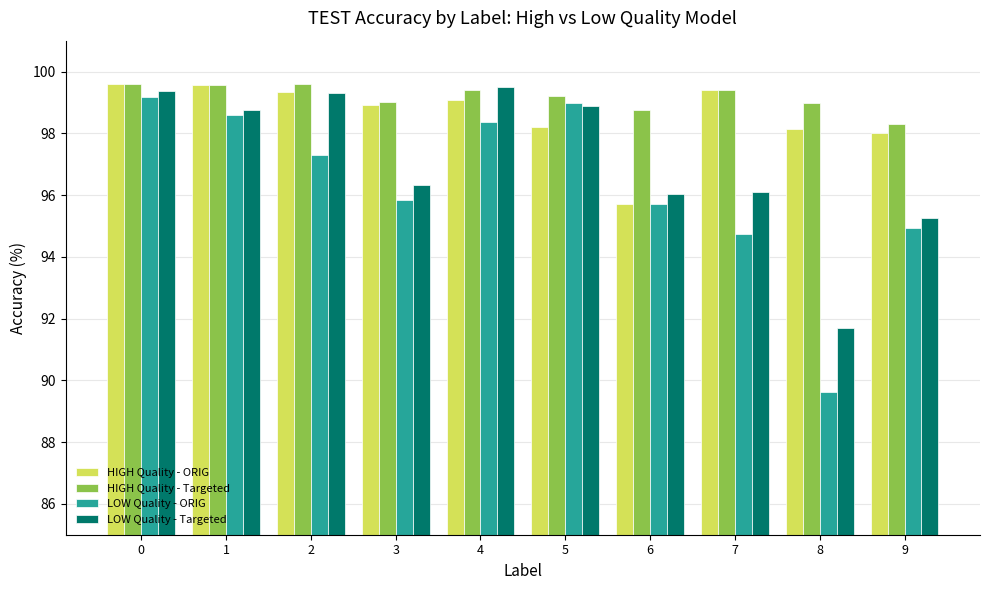

What is the difference between the maximum and minimum values in the HIGH Quality - Targeted series?

1.3